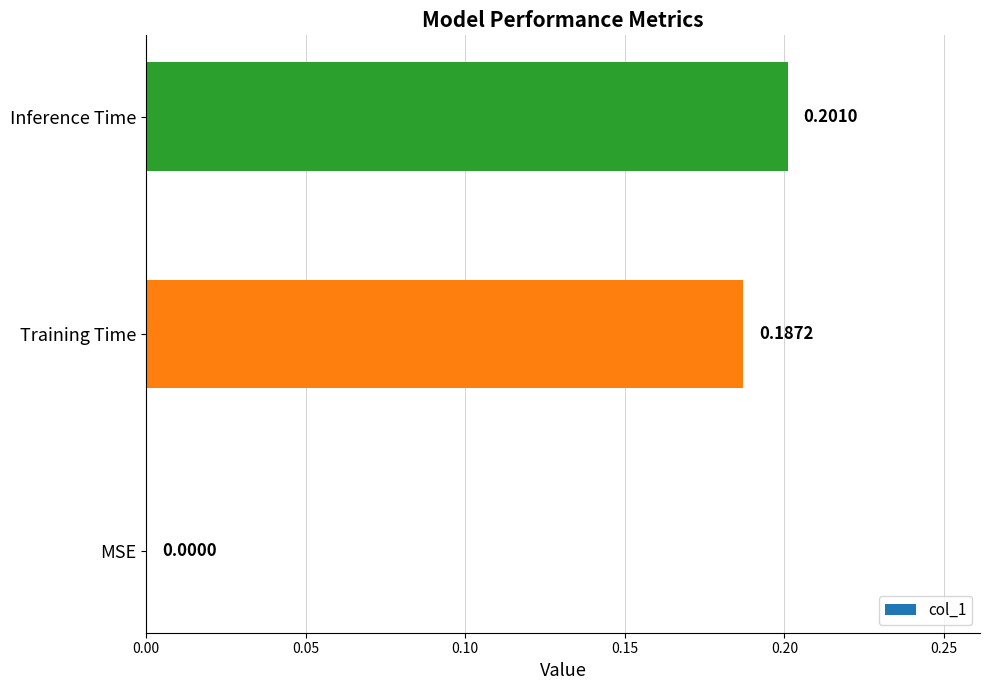

Count the number of categories in the chart.

3